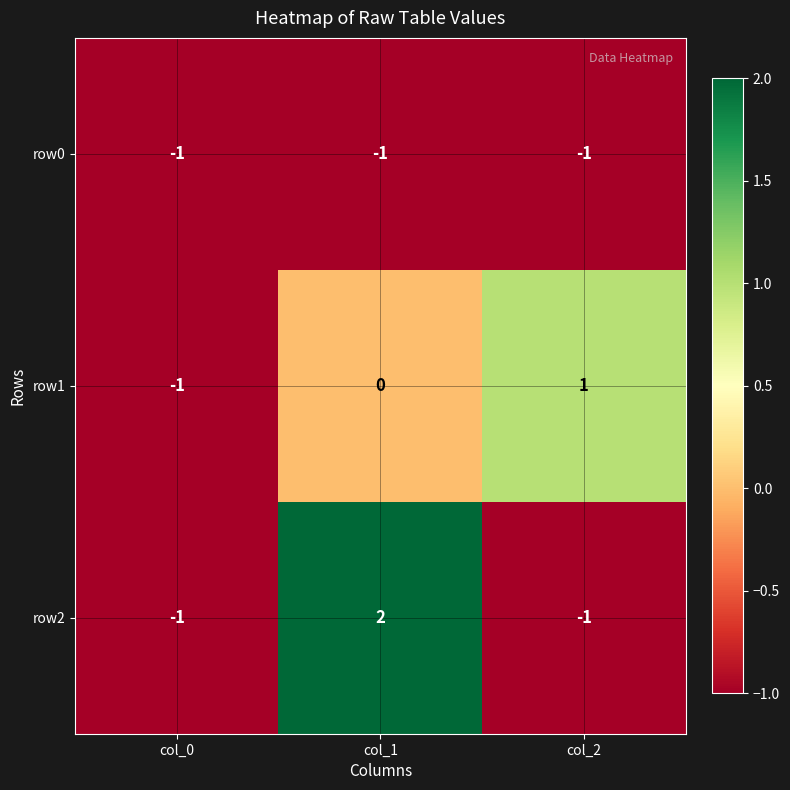

Where is row0 nearest to the value -1?

col_0